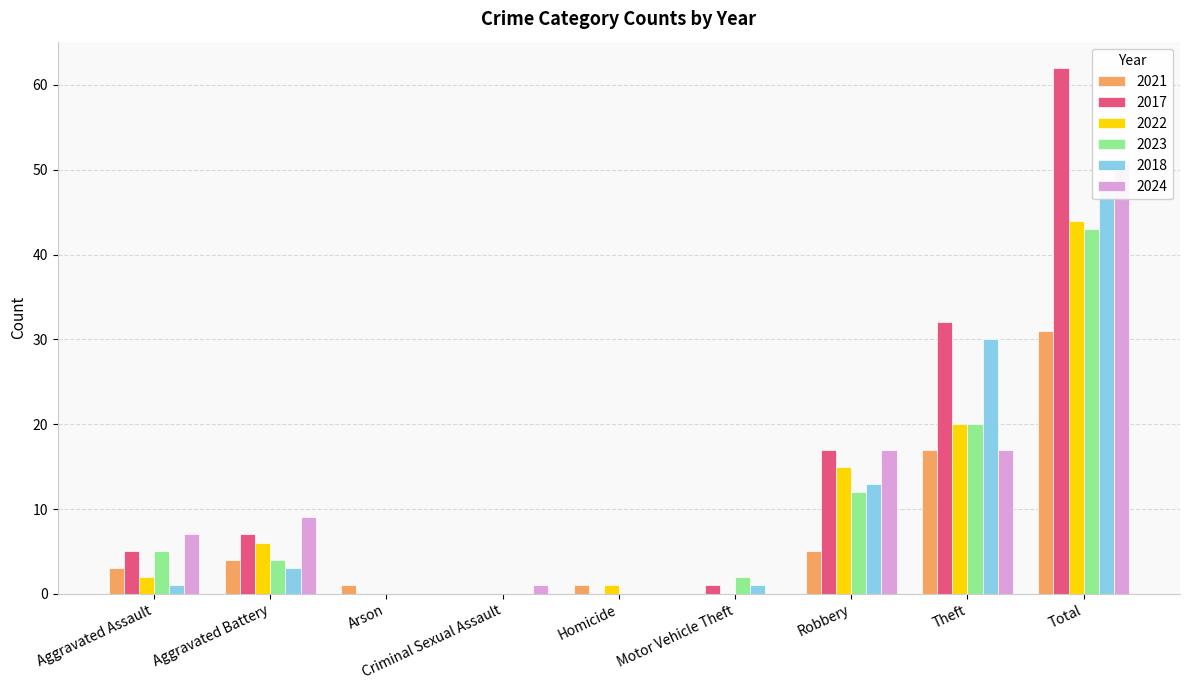

How many groups of bars are there?

9